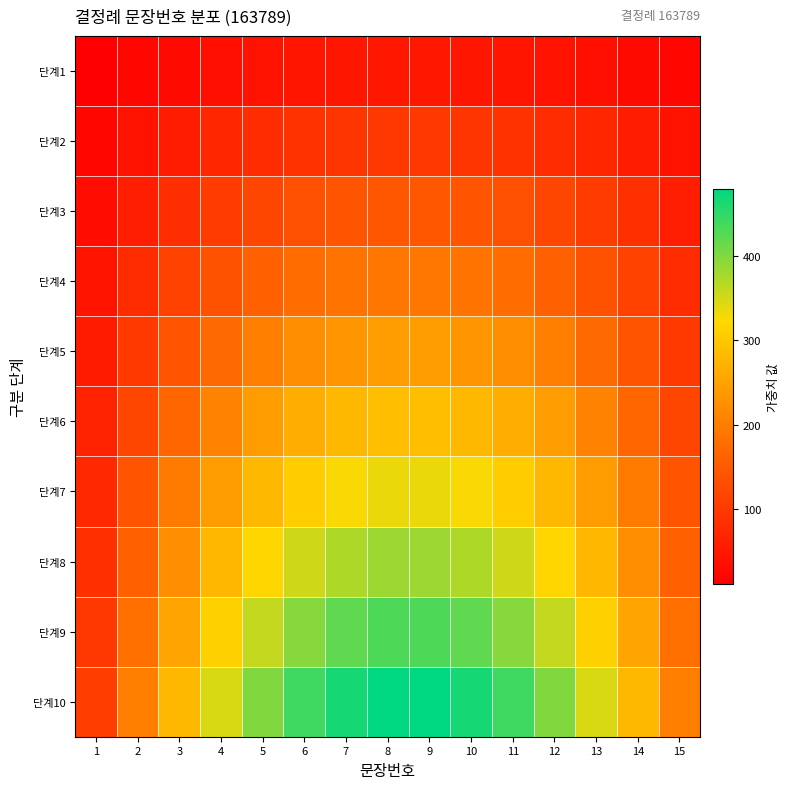

How many series are shown in this chart?

10